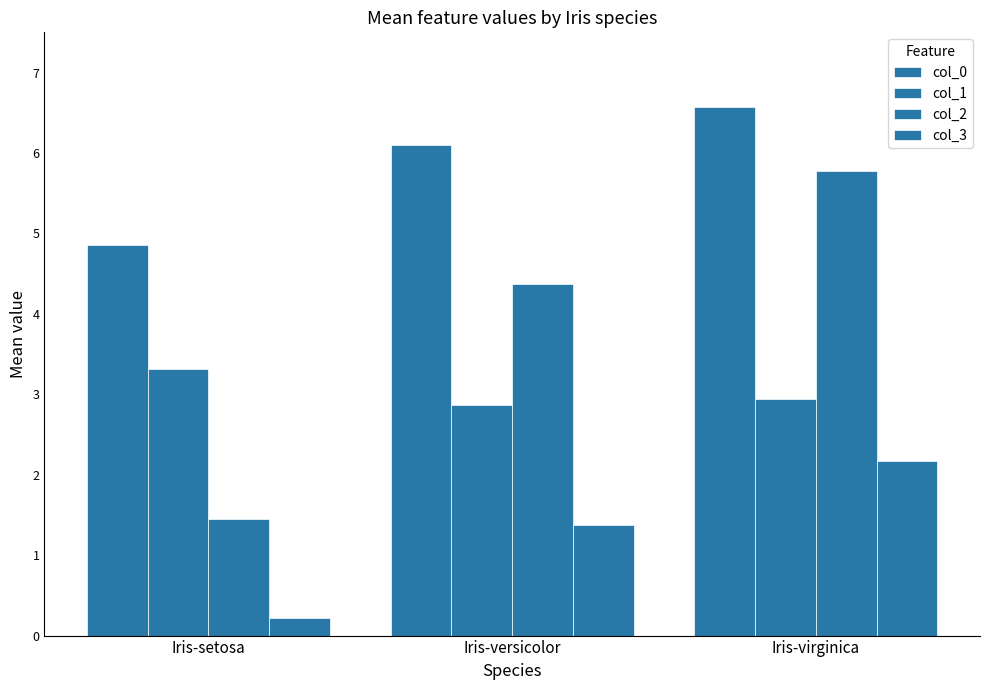

At which category is the sum across all series the highest?

Iris-virginica